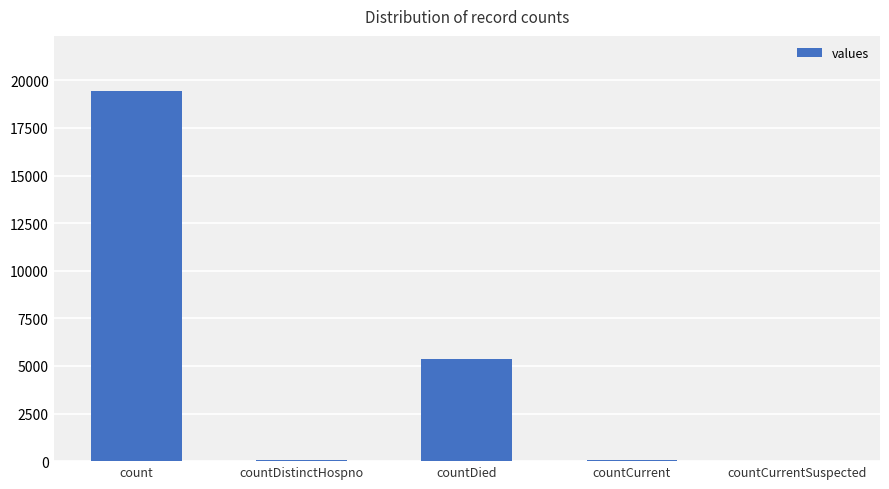

What is the average value?

4975